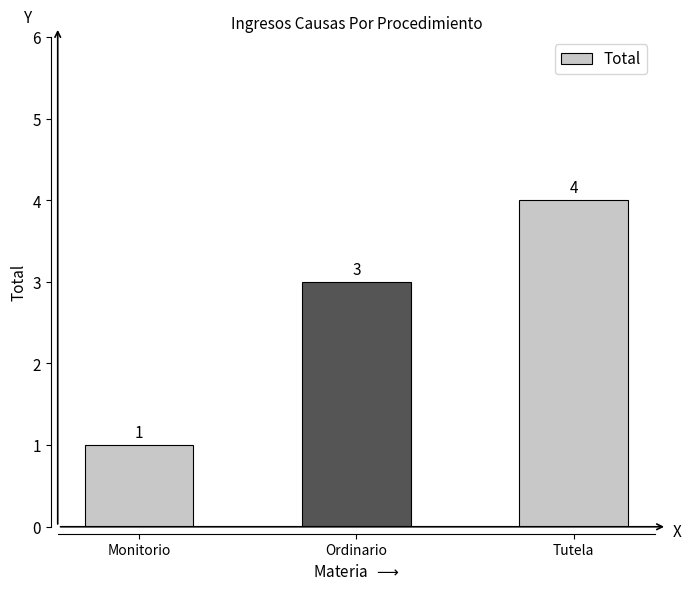

Rank the categories by value from lowest to highest.

Monitorio, Ordinario, Tutela